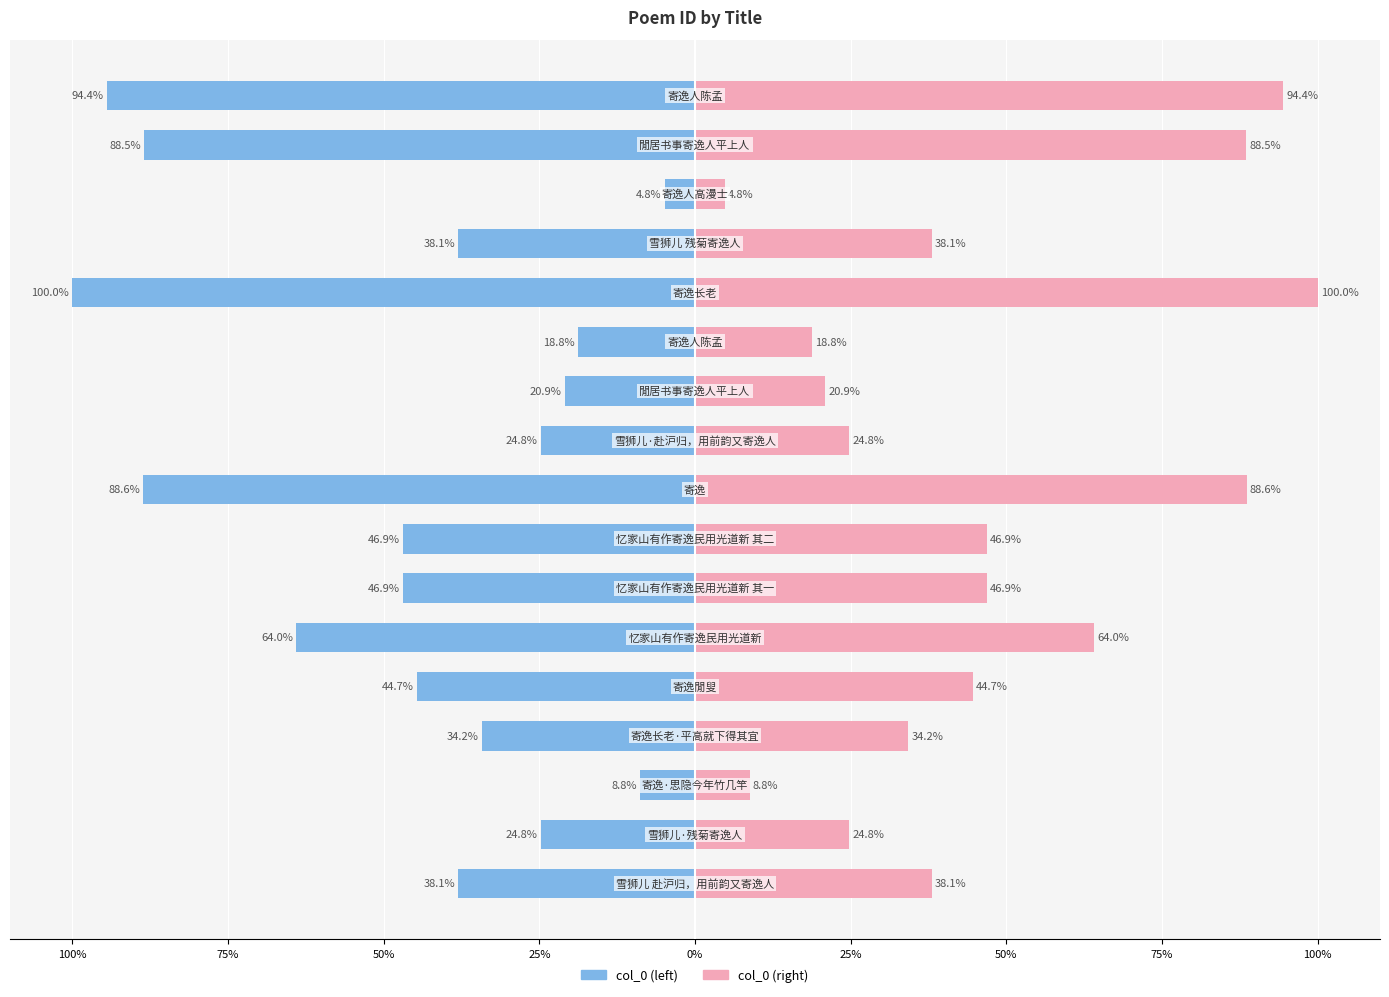

Is it true that col_0 (left) equals -64.0 at 25%?

True